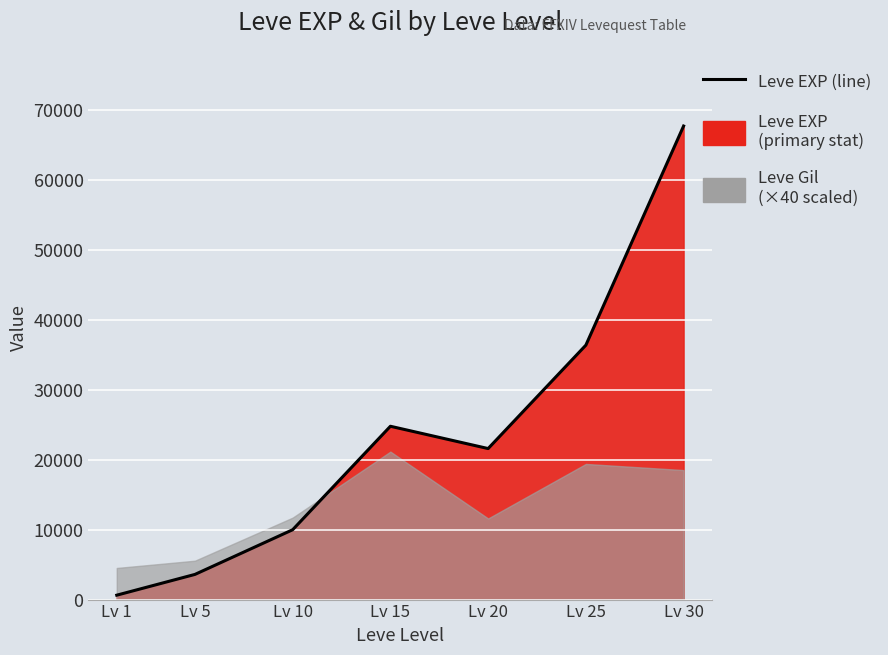

What is the maximum value shown in the chart?

67730